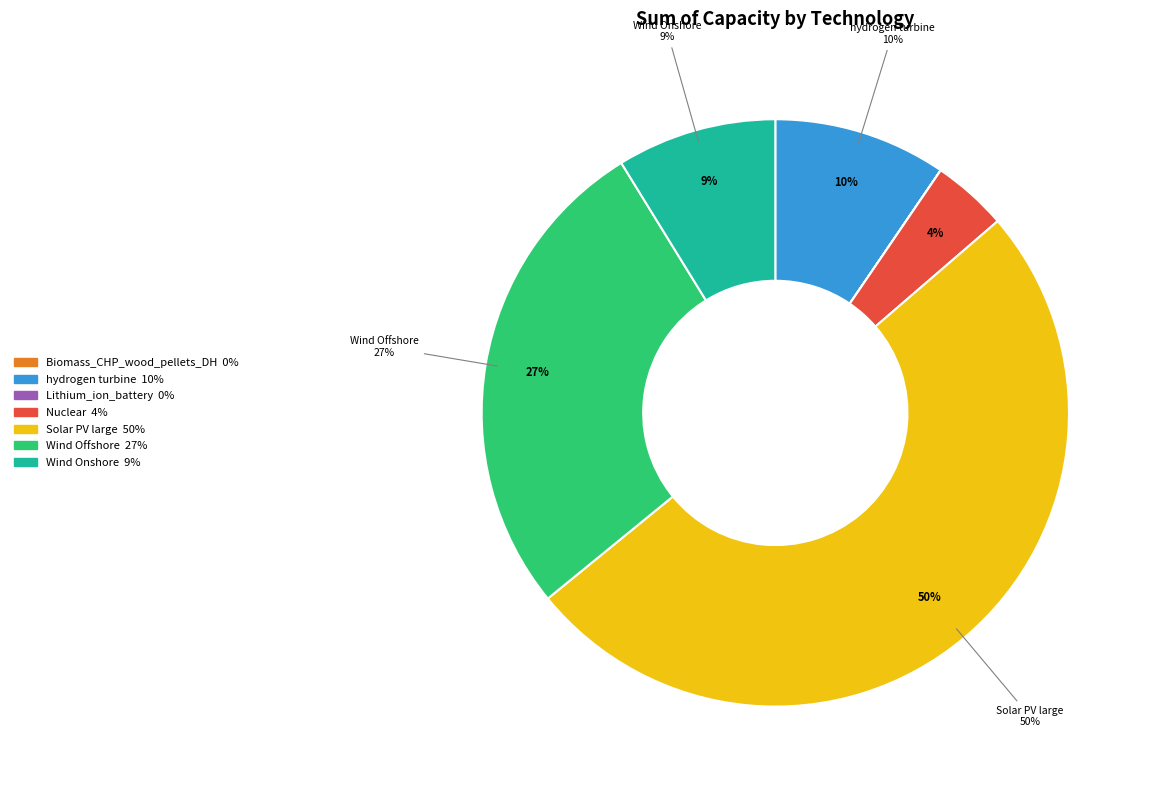

Which category has the biggest portion of the pie?

Solar PV large